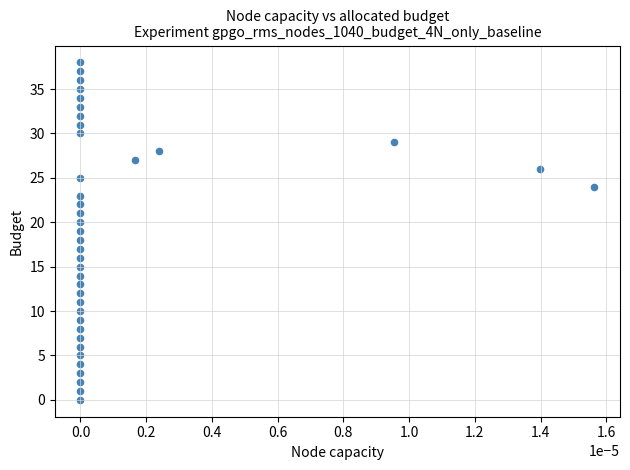

What is the range of Y values (max minus min)?

38